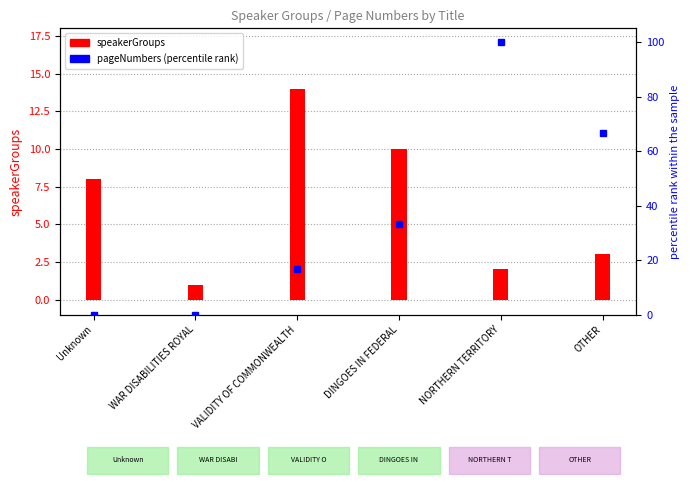

Which category has the lowest value across all series?

Unknown